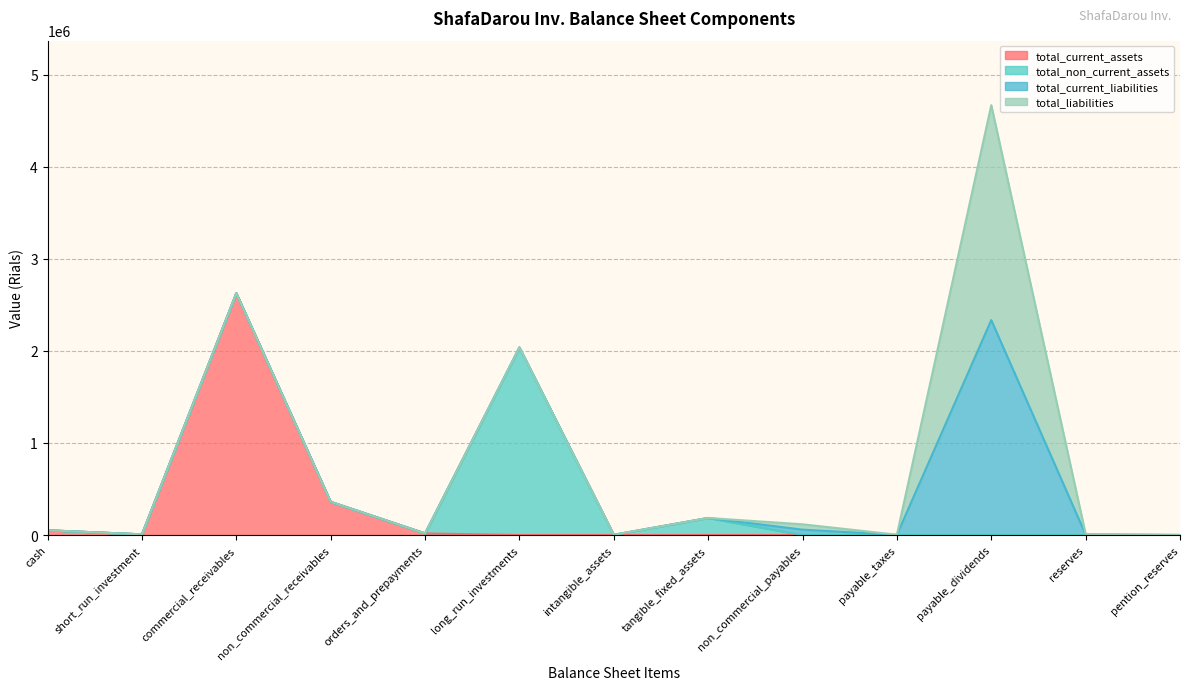

What is the maximum value for total_current_liabilities?

2399872